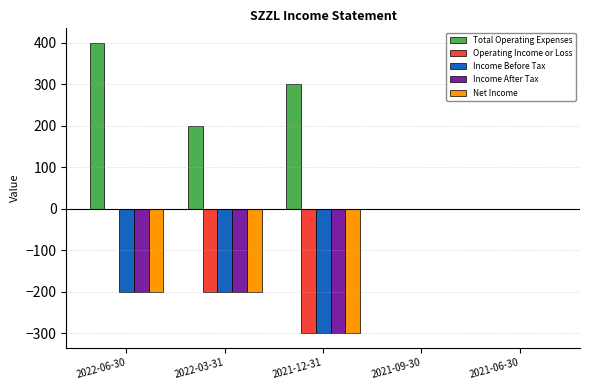

What value does the Income After Tax series have at 2022-06-30, to the nearest 5?

-200